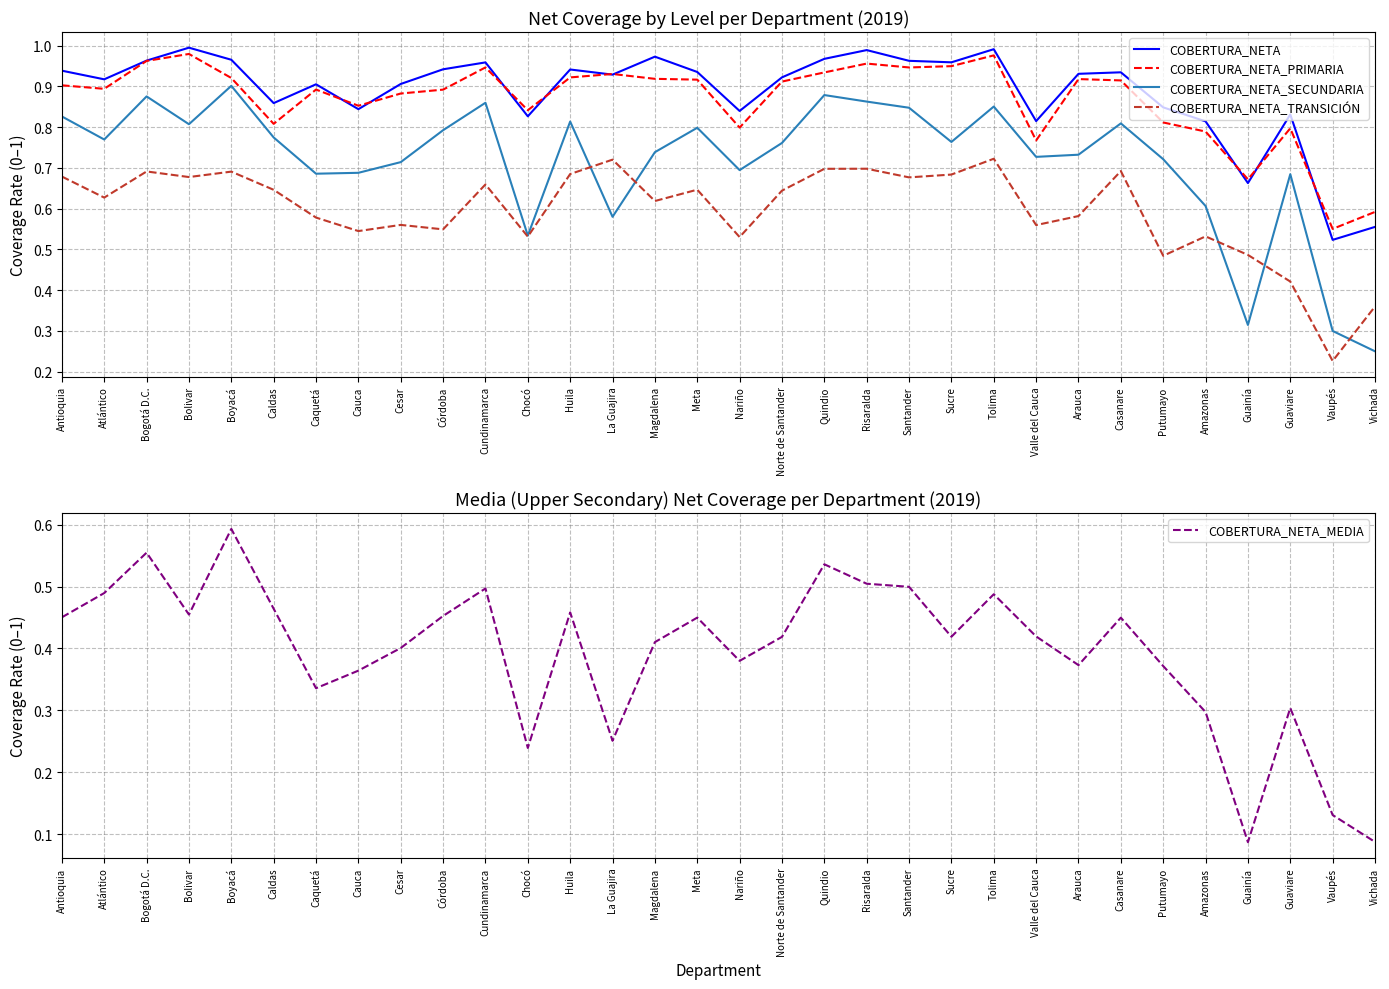

What is the label of the 27th point from the right?

Caldas